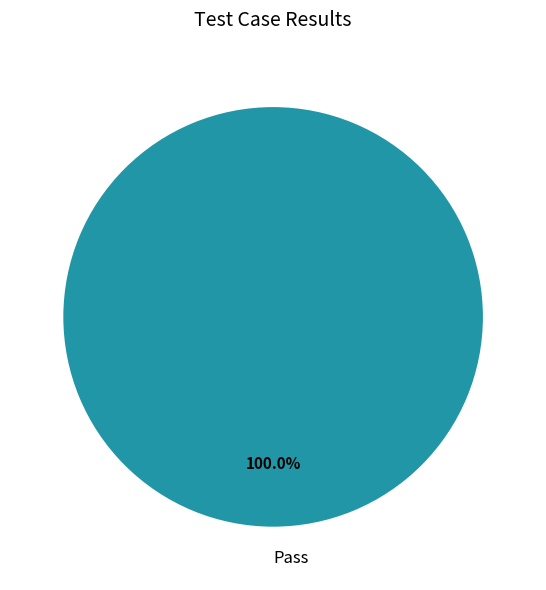

Does any single category account for the majority?

Yes